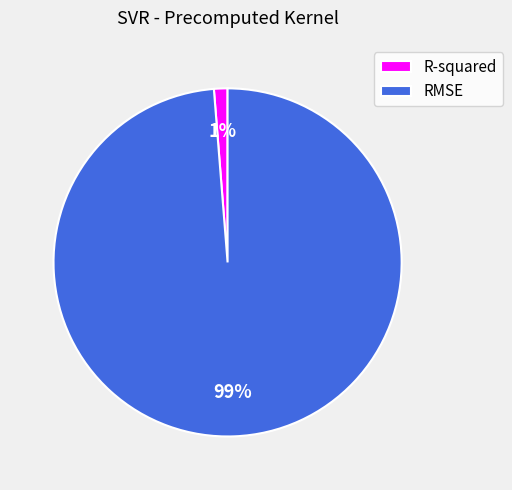

Which slice represents more than half of the pie?

RMSE